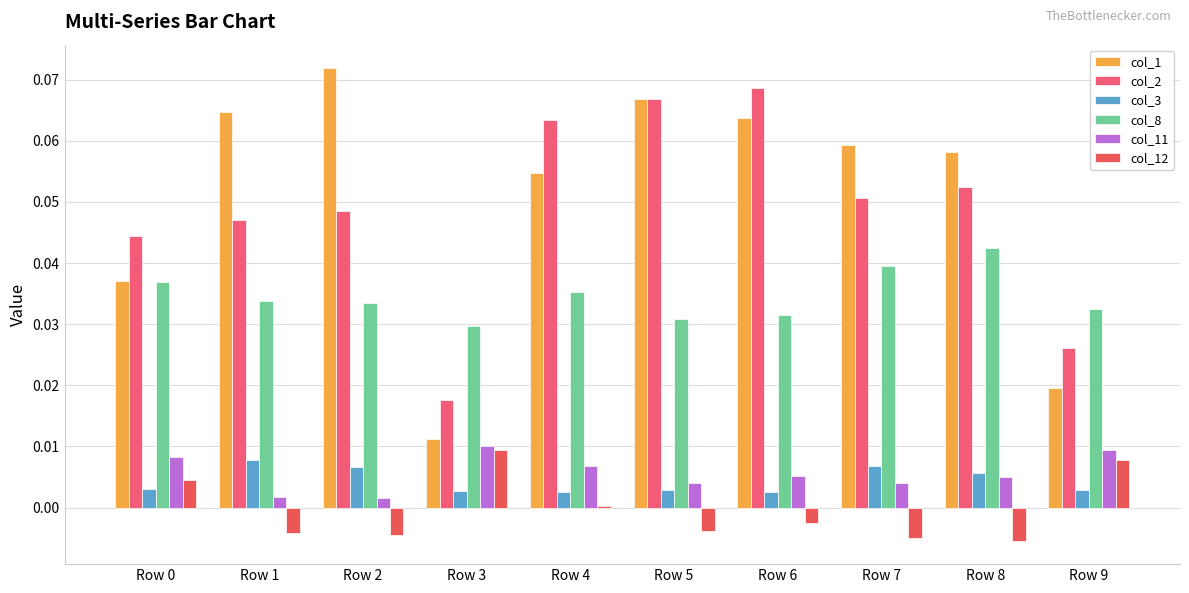

Reading right to left, transcribe all the data shown in this chart.

col_1: 0.0	0.1	0.1	0.1	0.1	0.1	0.0	0.1	0.1	0.0
col_2: 0.0	0.1	0.1	0.1	0.1	0.1	0.0	0.0	0.0	0.0
col_3: 0.0	0.0	0.0	0.0	0.0	0.0	0.0	0.0	0.0	0.0
col_8: 0.0	0.0	0.0	0.0	0.0	0.0	0.0	0.0	0.0	0.0
col_11: 0.0	0.0	0.0	0.0	0.0	0.0	0.0	0.0	0.0	0.0
col_12: 0.0	-0.0	-0.0	-0.0	-0.0	0.0	0.0	-0.0	-0.0	0.0